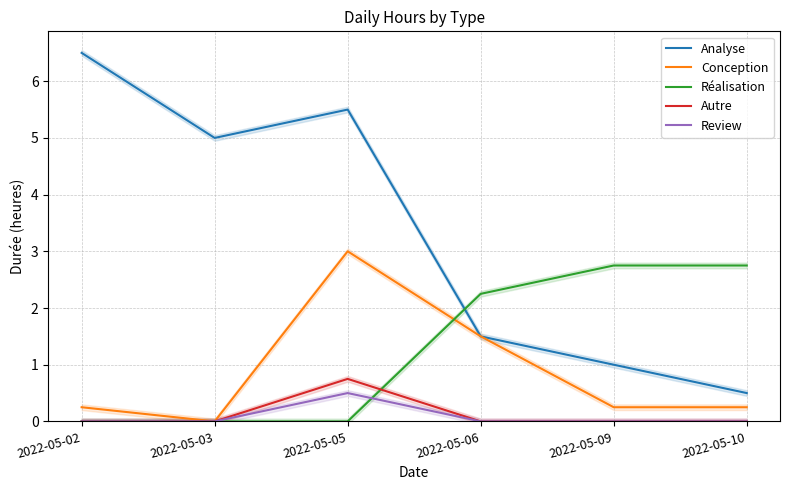

What is the maximum value shown in the chart?

6.5